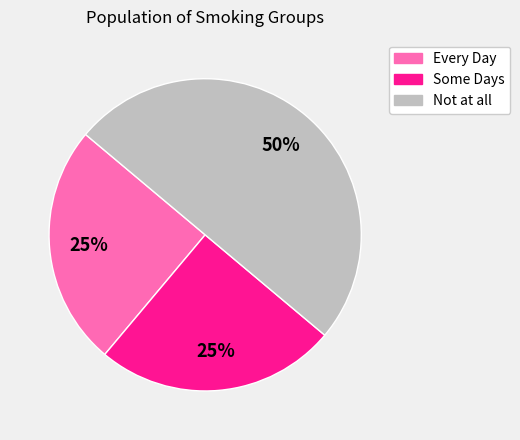

To the nearest percent, what is the difference between the largest and smallest slice percentages?

25%